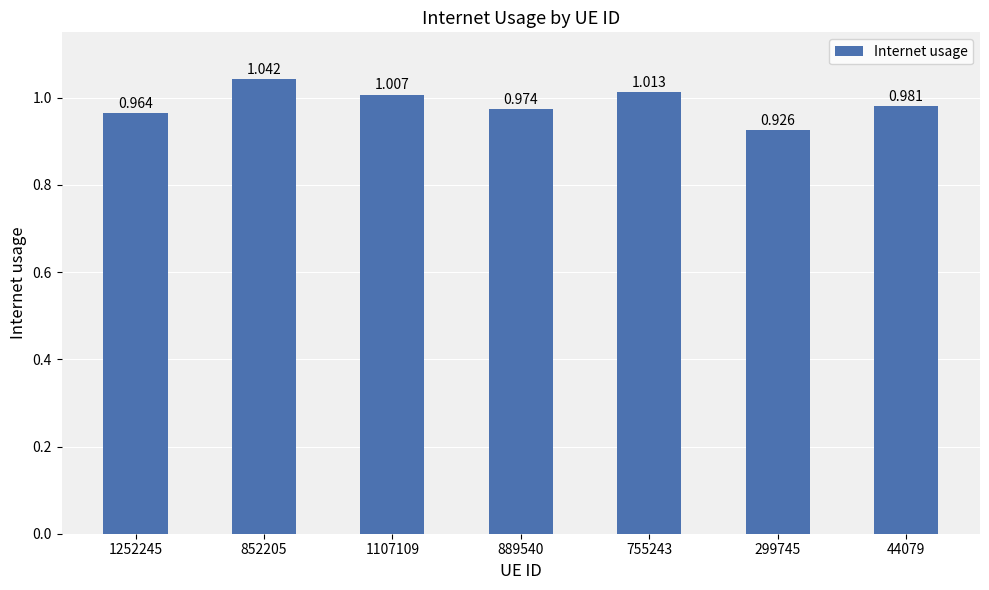

How many categories are shown in the chart?

7